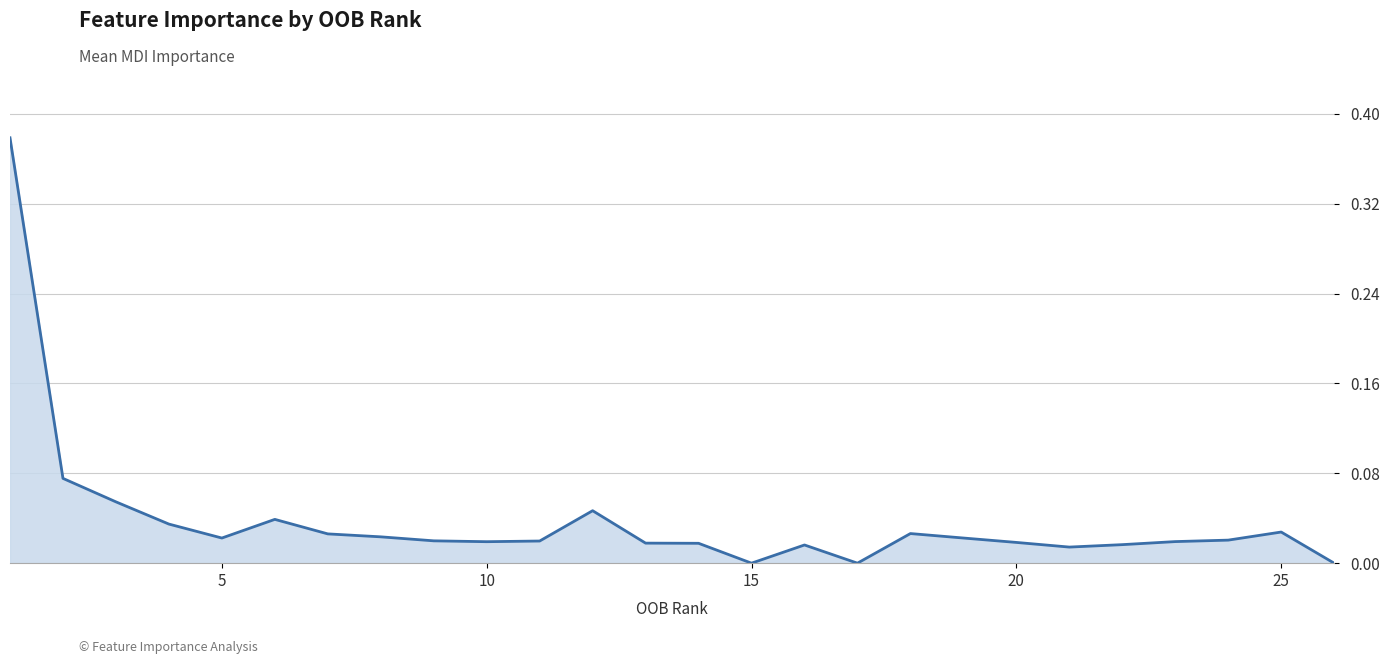

How many lines are shown in the chart?

1